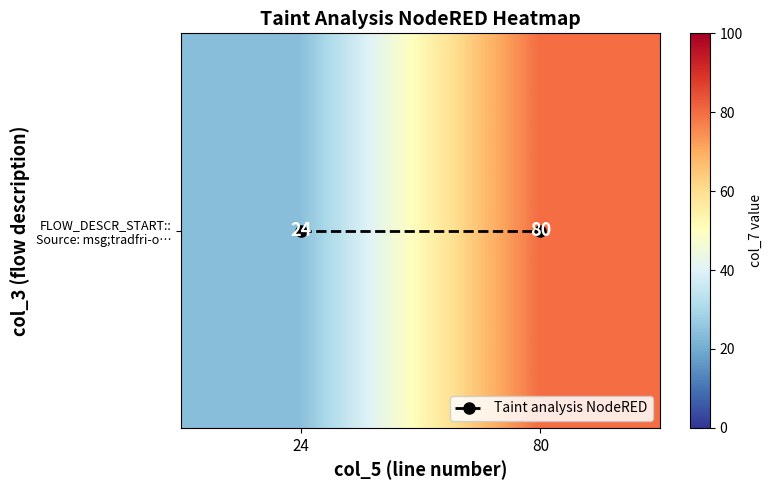

Rank the series by their average value, from highest to lowest.

FLOW_DESCR_START:: Source: msg;tradfri-o…, Taint analysis NodeRED